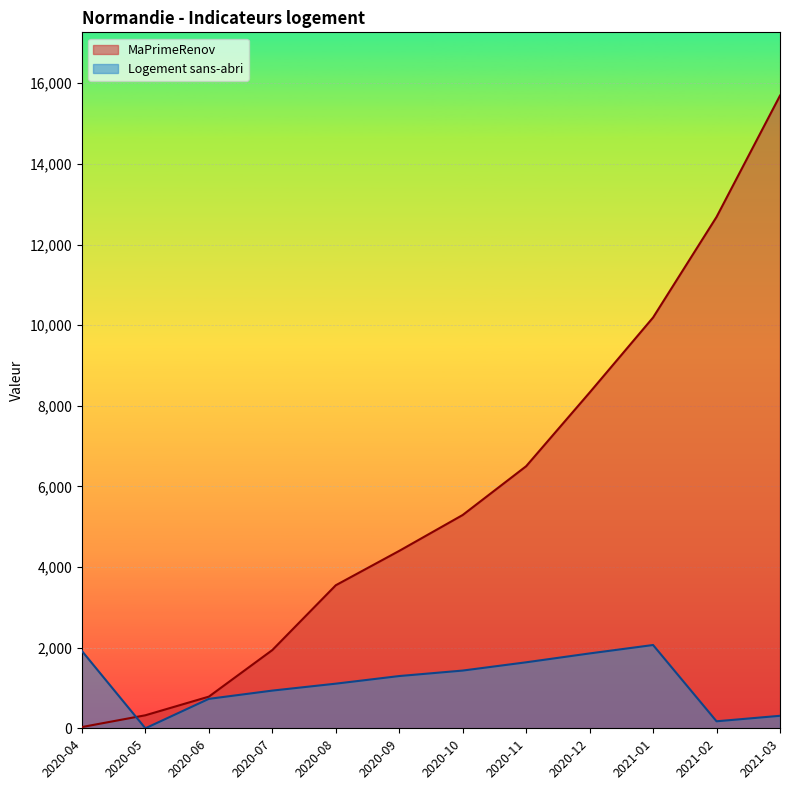

Reading right to left, what are all the values shown in this chart?

MaPrimeRenov: 15694	12684	10190	8328	6501	5291	4401	3548	1940	785	323	31
Logement sans-abri: 310	174	2066	1857	1637	1432	1296	1107	935	730	0	1918